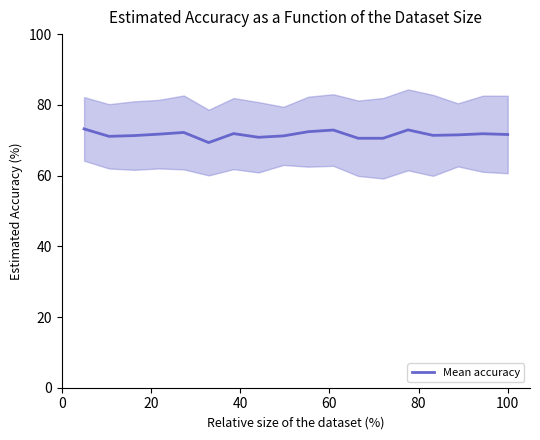

What is the highest value of the Mean accuracy series?

73.2